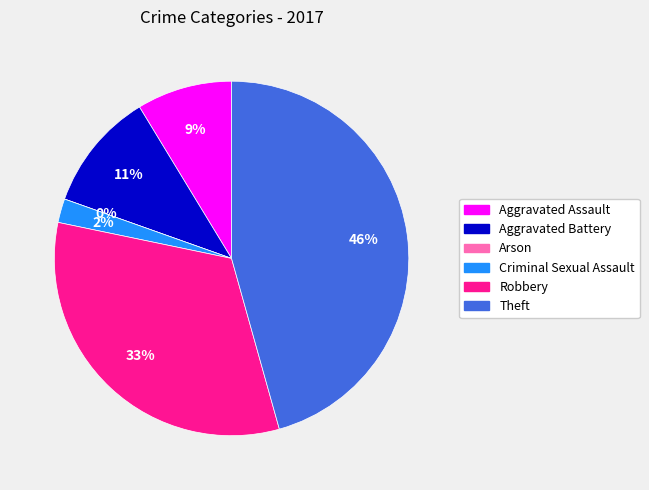

Does any single category account for the majority?

No